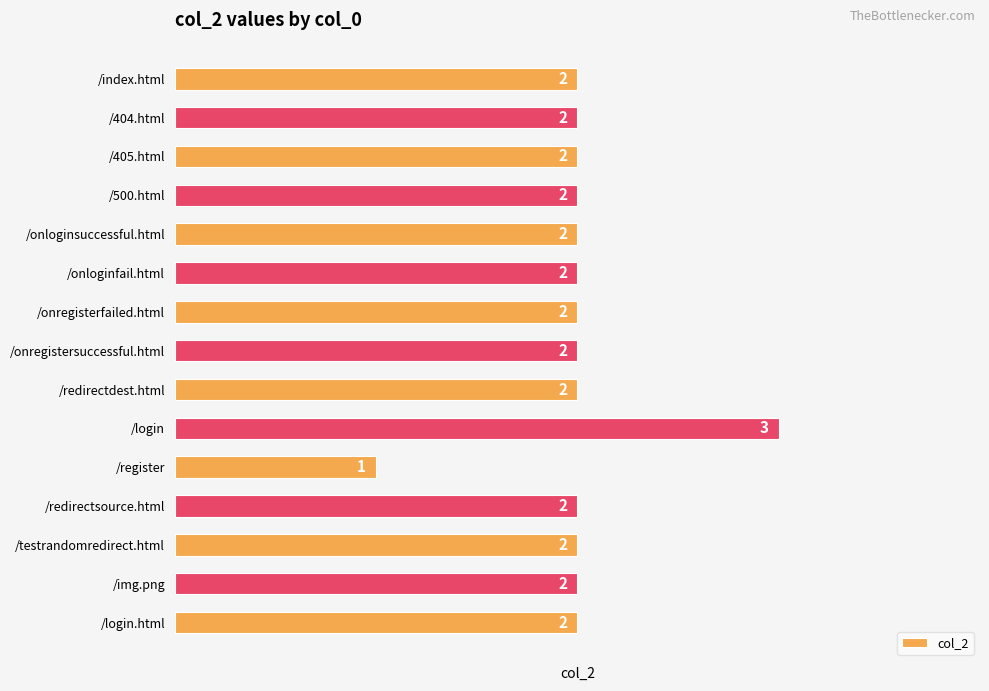

How many values are between 2 and 3?

14